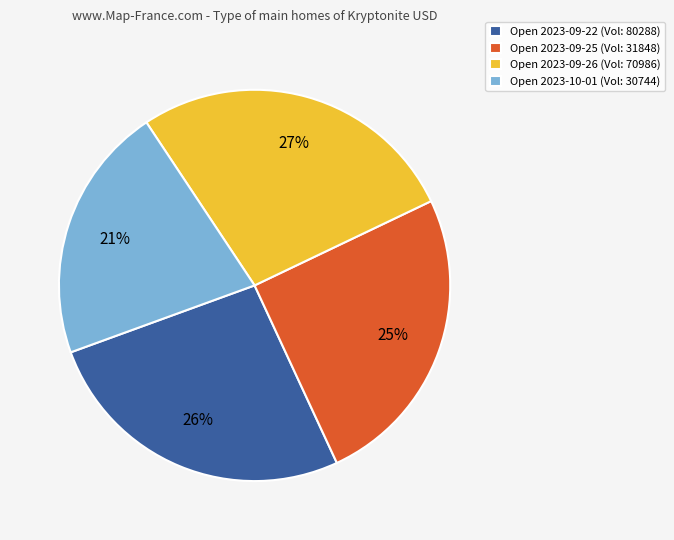

To the nearest percent, what percentage of the pie is Open 2023-09-26 (Vol: 70986)?

27%